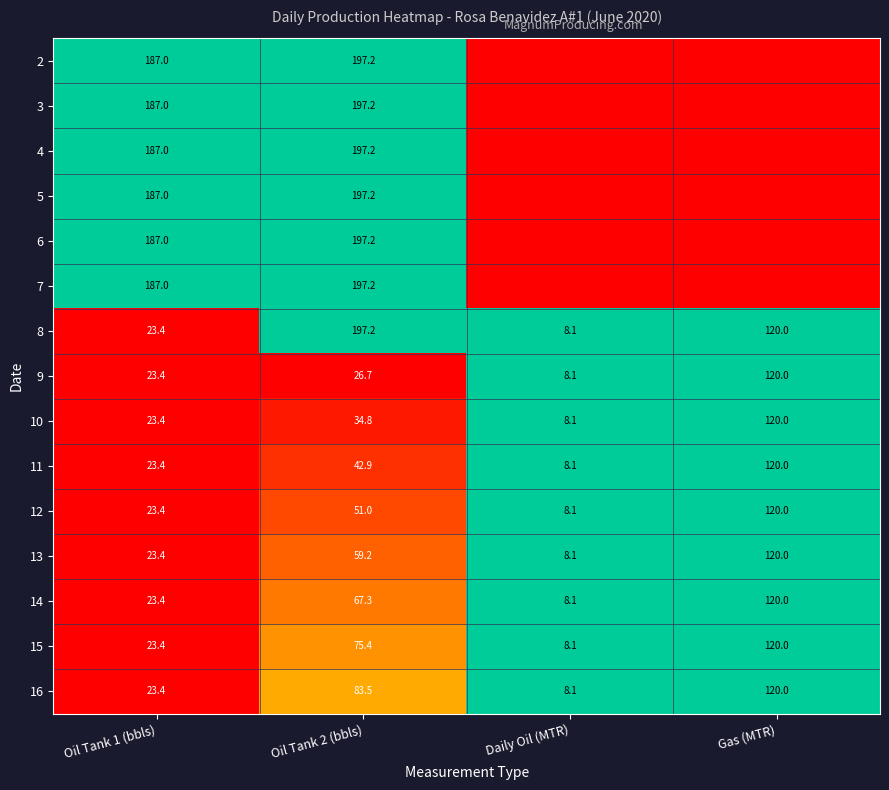

How many data points in 15 are less than 75?

2